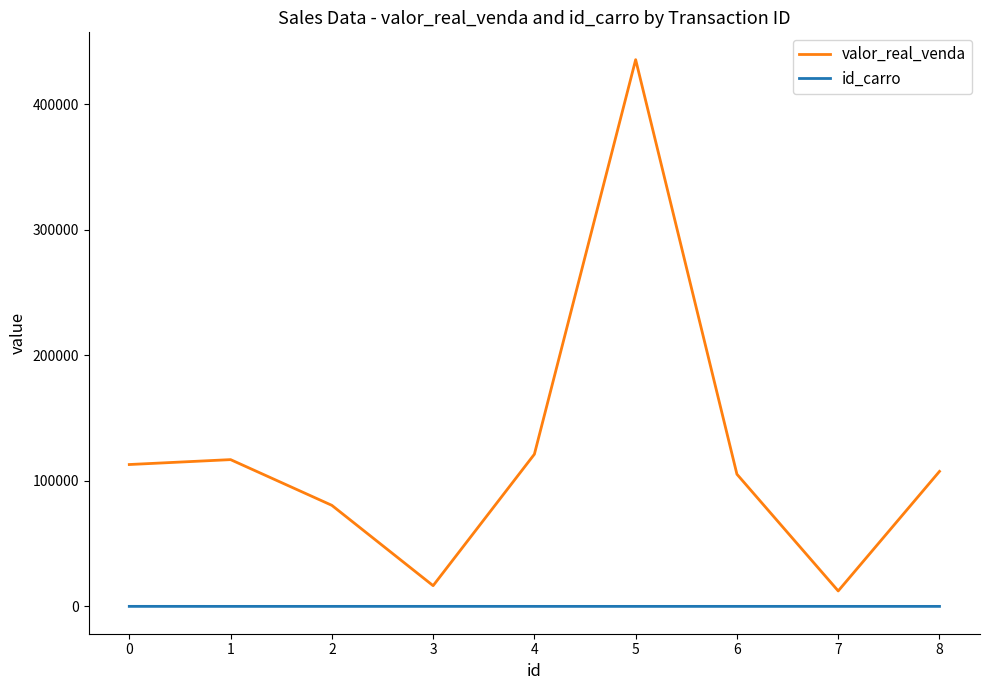

How many series are shown in this chart?

2